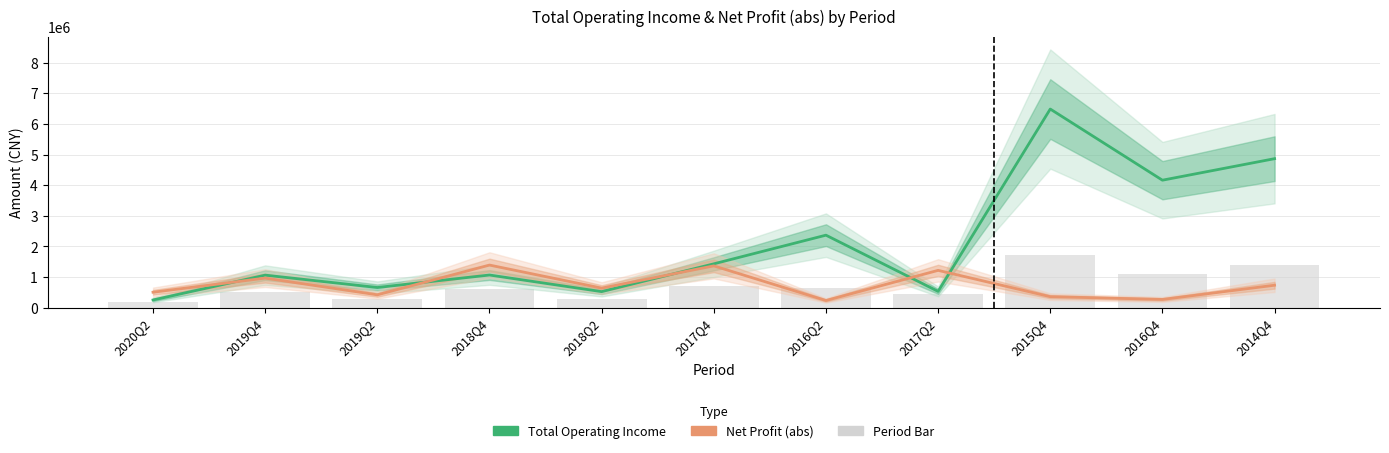

Reading right to left, extract all data points from this chart.

Total Operating Income: 4864441.8	4162036.0	6484226.6	532697.4	2367818.4	1432033.3	525128.9	1067397.7	659499.5	1063283.7	252452.8
Net Profit (abs): 734062.2	270156.2	360592.8	1219079.4	235537.3	1365930.0	638719.1	1392185.1	420922.2	966210.1	505668.5
Period Bar: 1399626.0	1108048.1	1711204.8	437944.2	650838.9	699490.8	290962.0	614895.7	270105.4	507373.4	189530.3